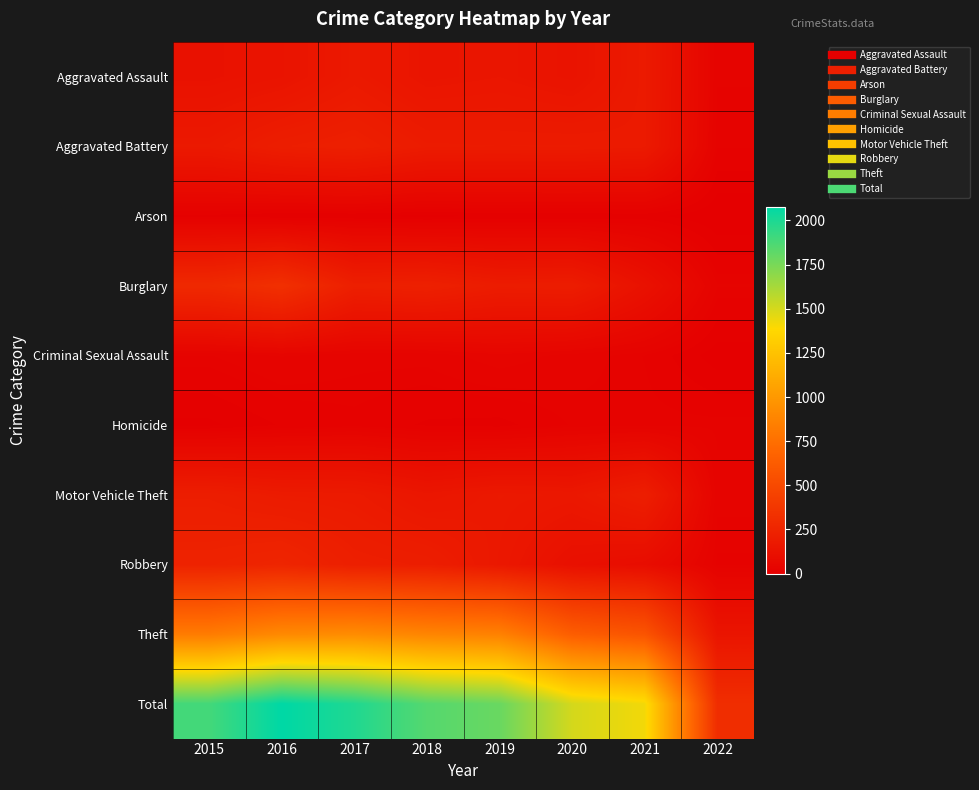

Count the number of data series in this chart.

10